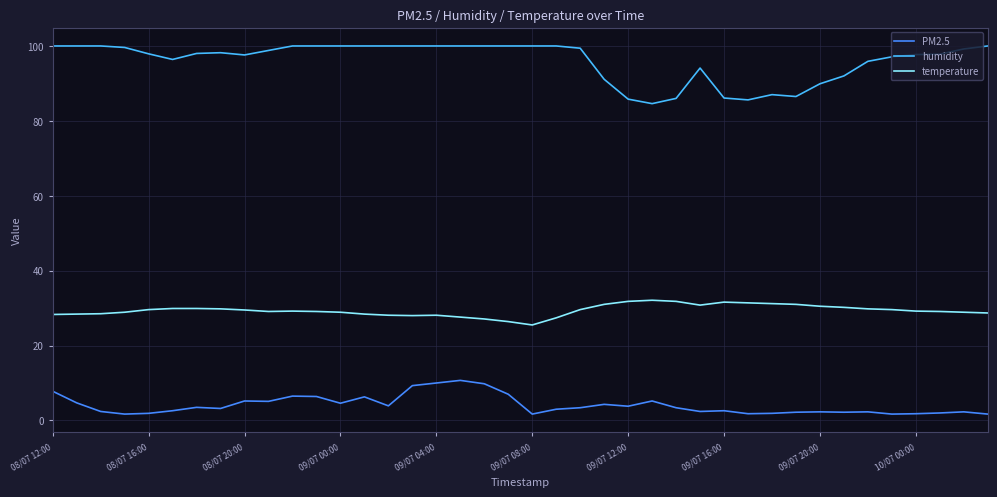

What is the difference between the maximum and minimum values in the temperature series?

6.6